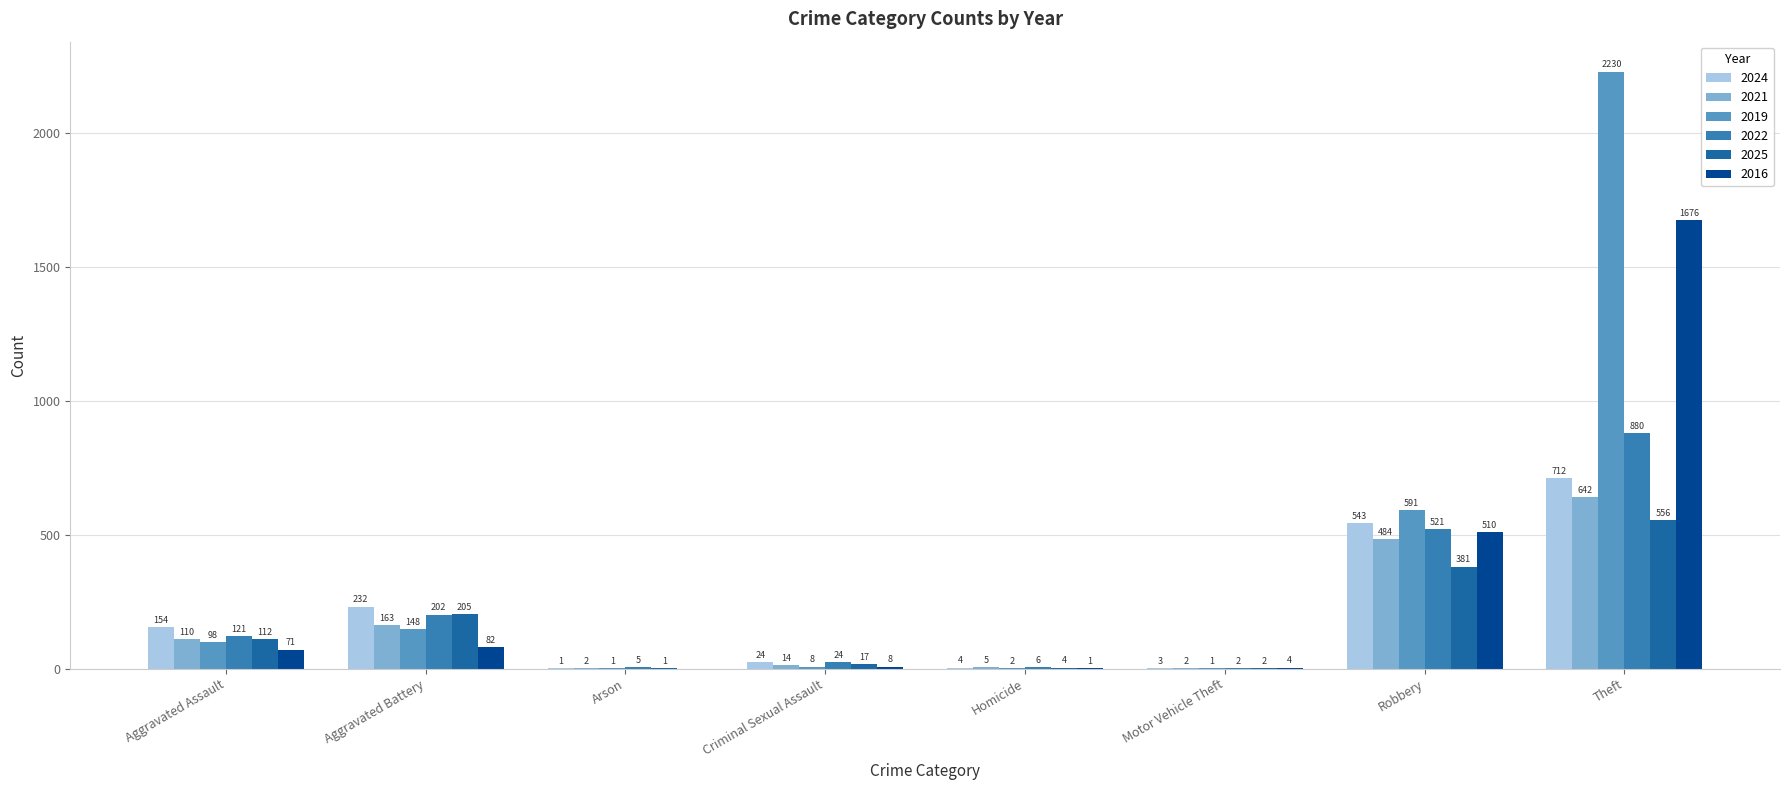

The 2024 series shows 892 at Robbery. True or false?

False